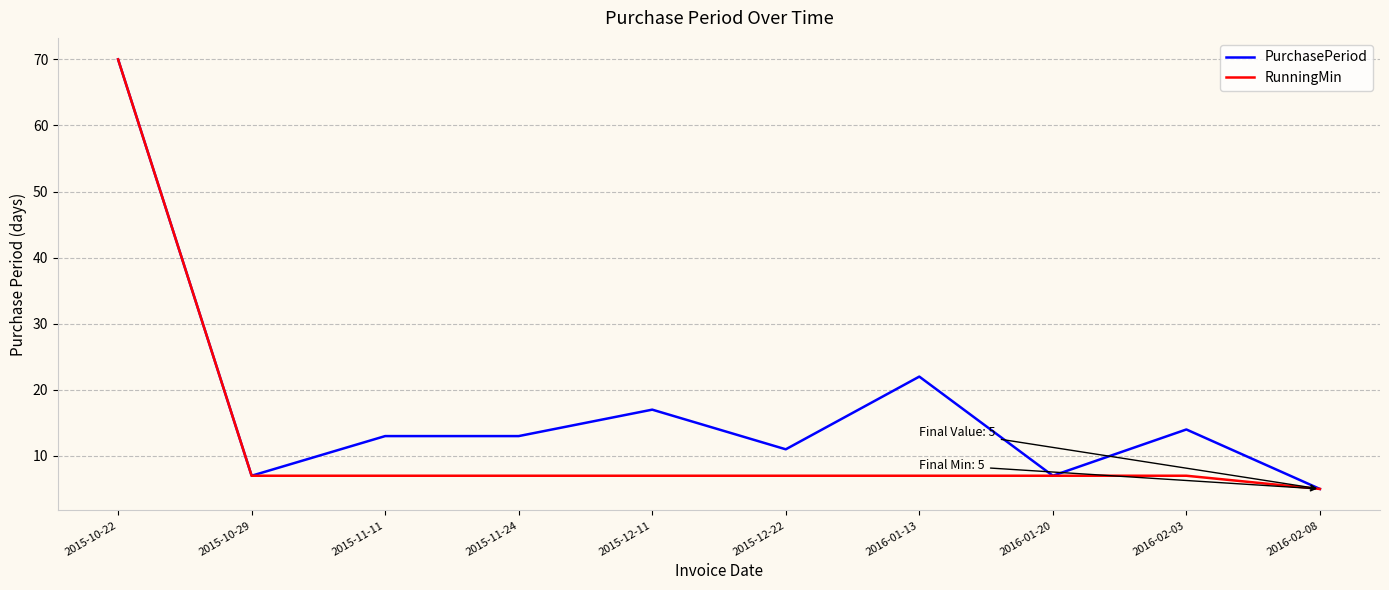

At which category is the sum across all series the highest?

2015-10-22